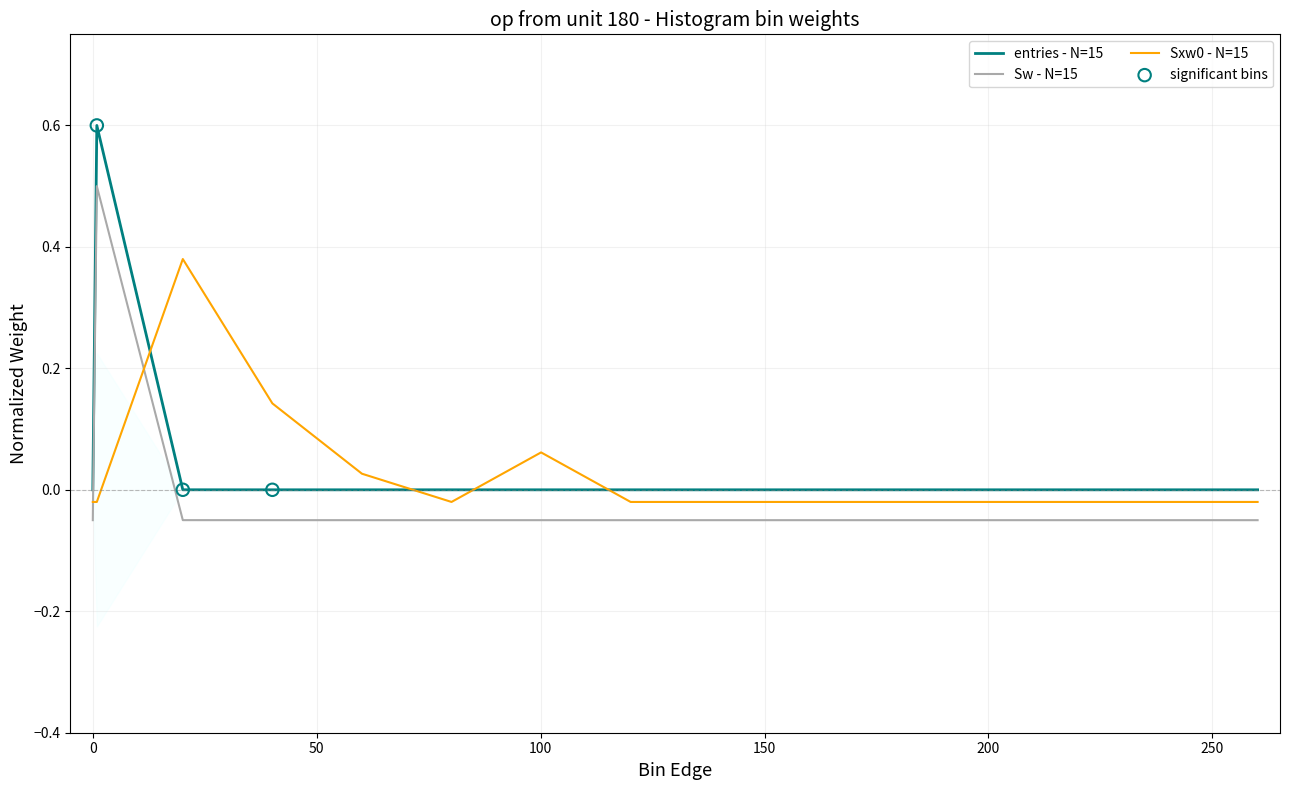

Which series has the largest total across all categories?

entries